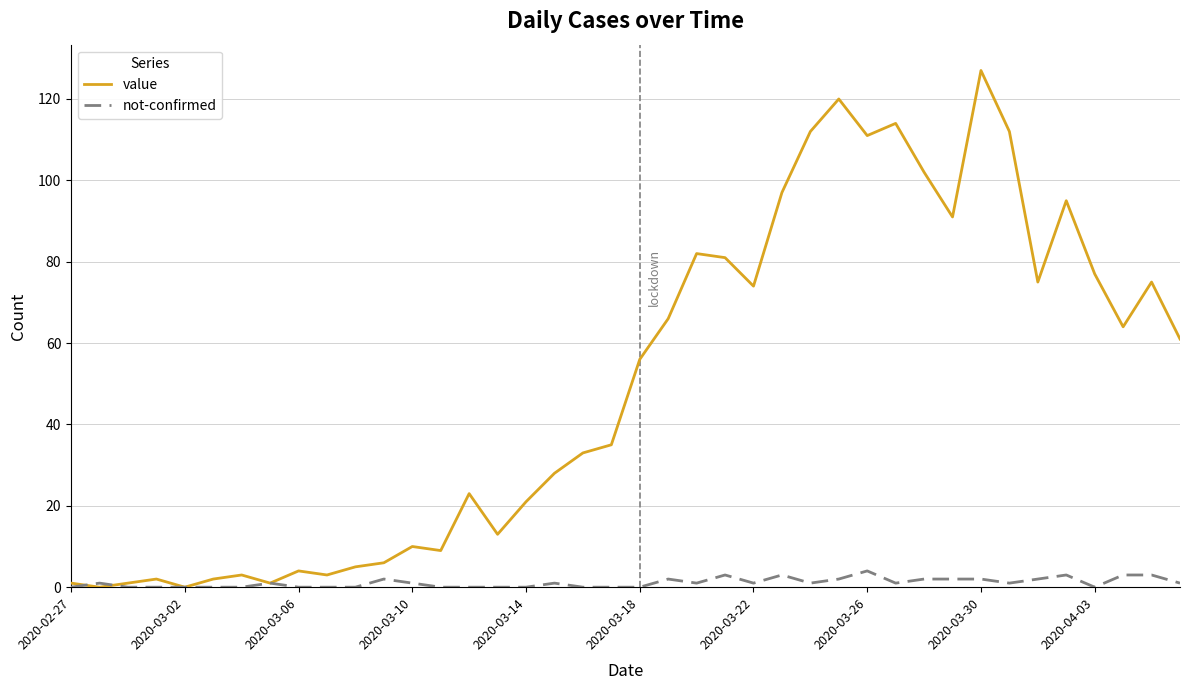

Rank the series by their maximum value, from lowest to highest.

not-confirmed, value